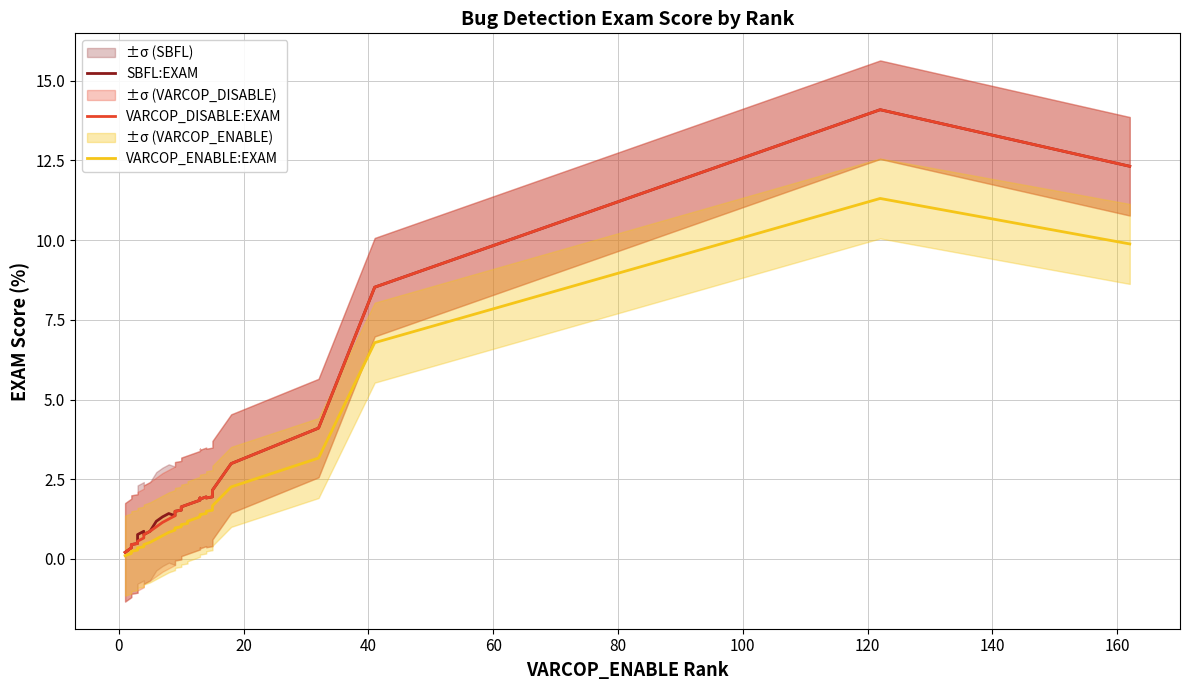

What is the maximum value shown in the chart?

14.1